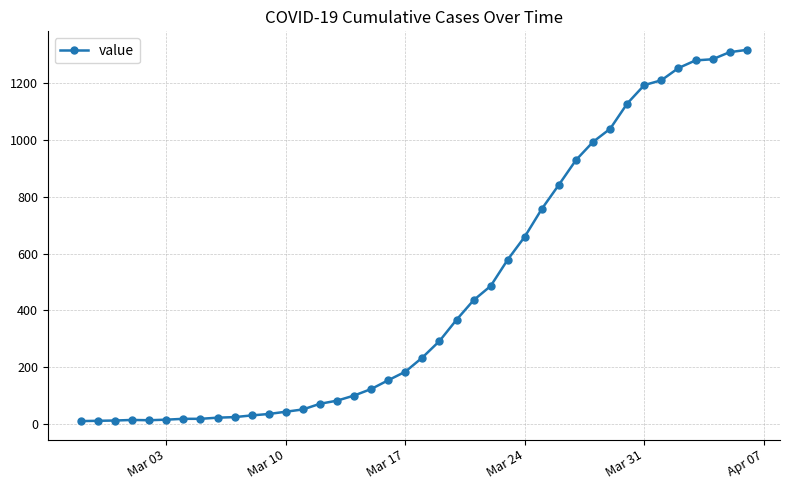

What is the greatest value displayed?

1318